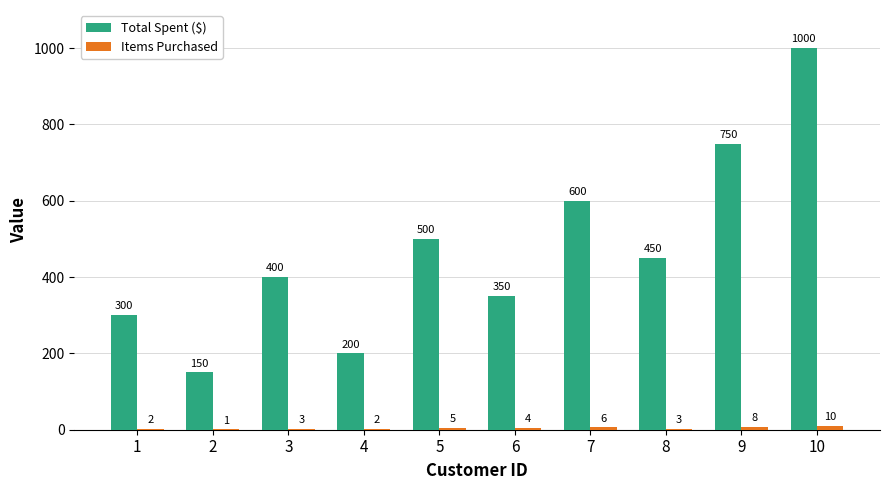

At which category does the chart reach its peak across all series?

10